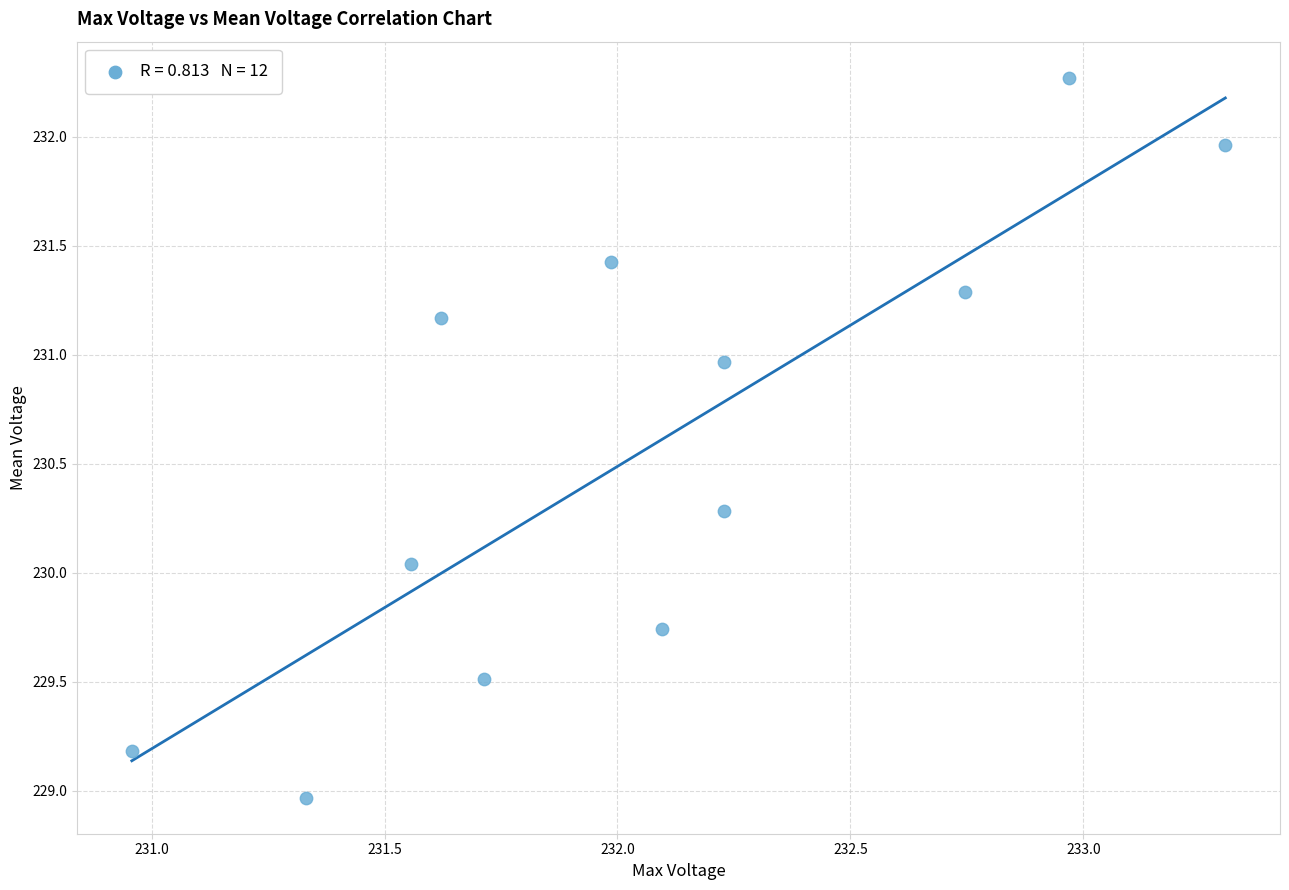

What is the range of Y values (max minus min)?

3.3